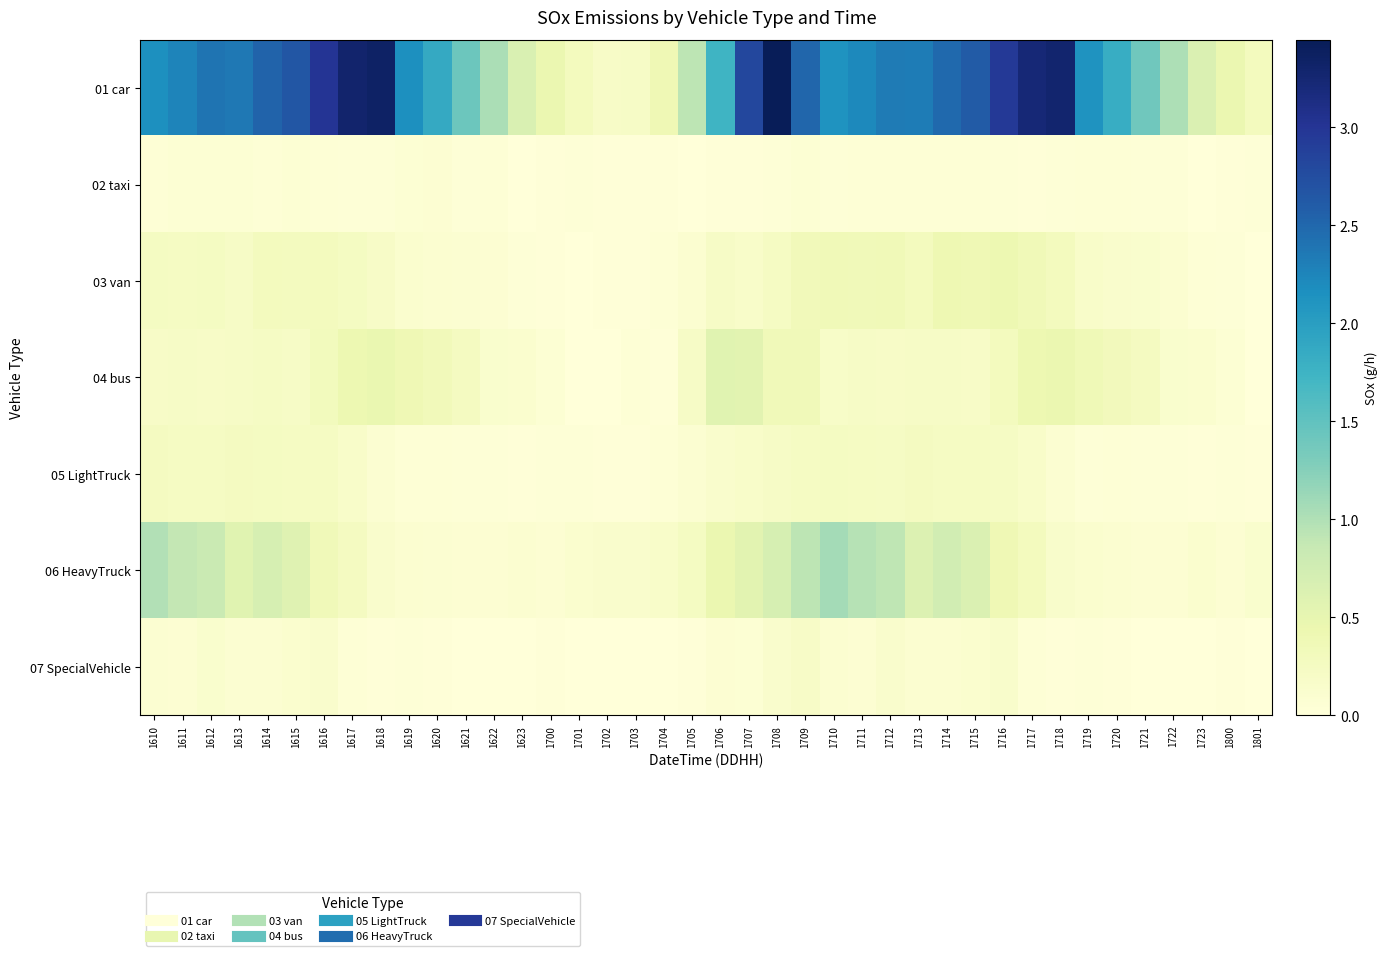

Between 1710 and 1616, which is larger?

1616